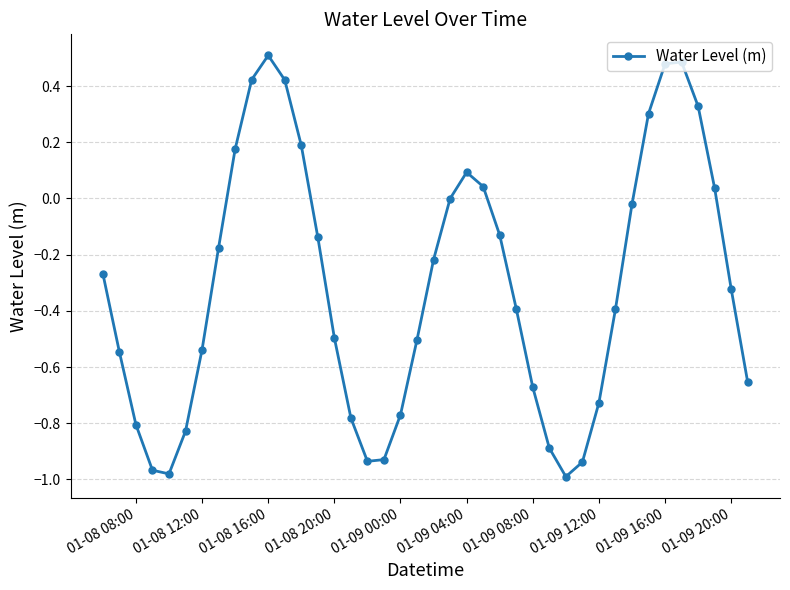

What is the sum of all values?

-12.5